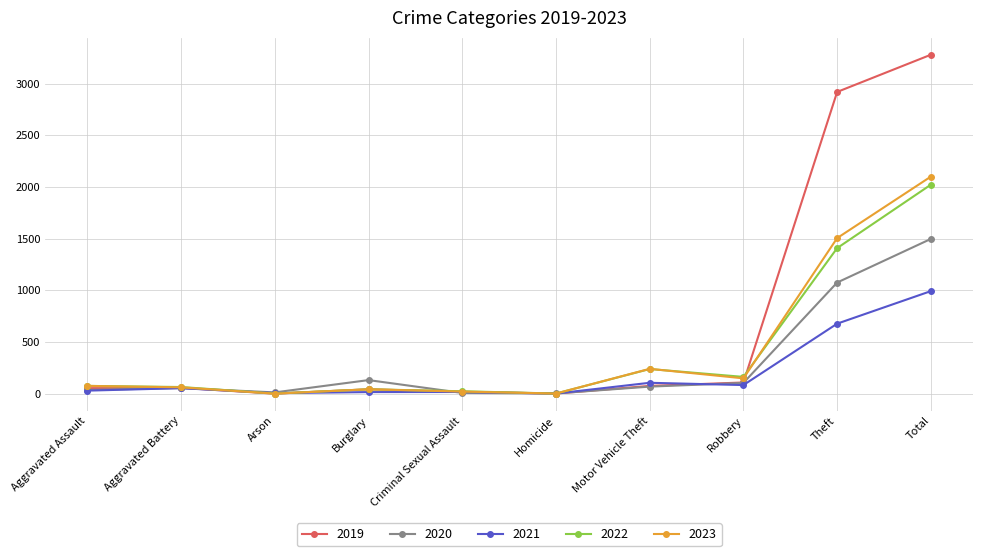

Which category has the highest value in the 2023 series?

Total